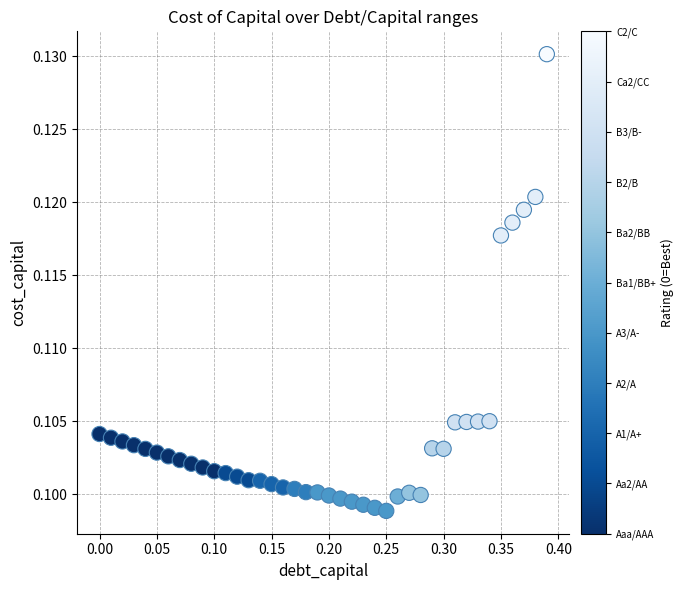

Count the number of points in this scatter plot.

40